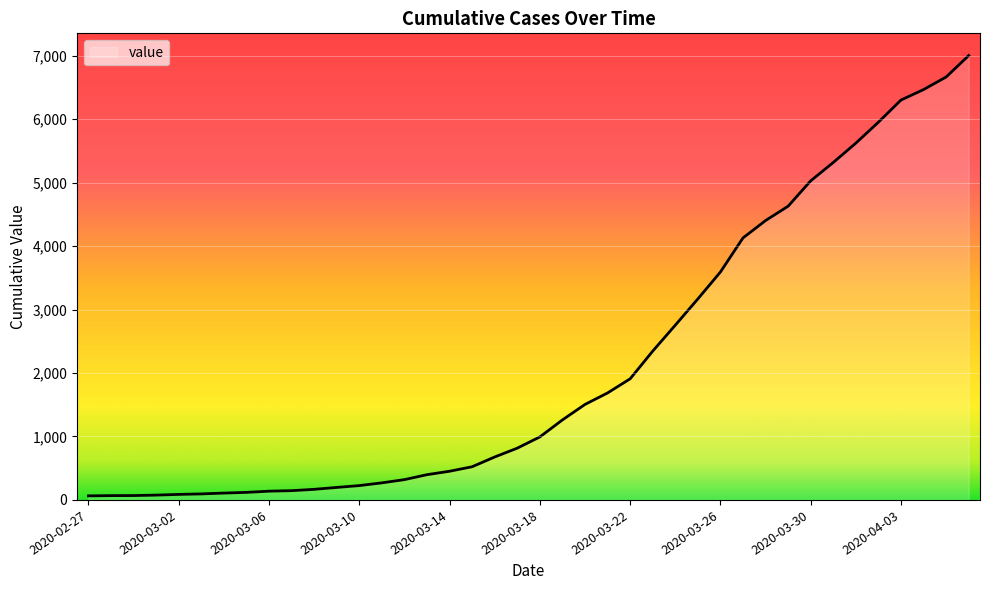

What is the greatest value displayed?

7003